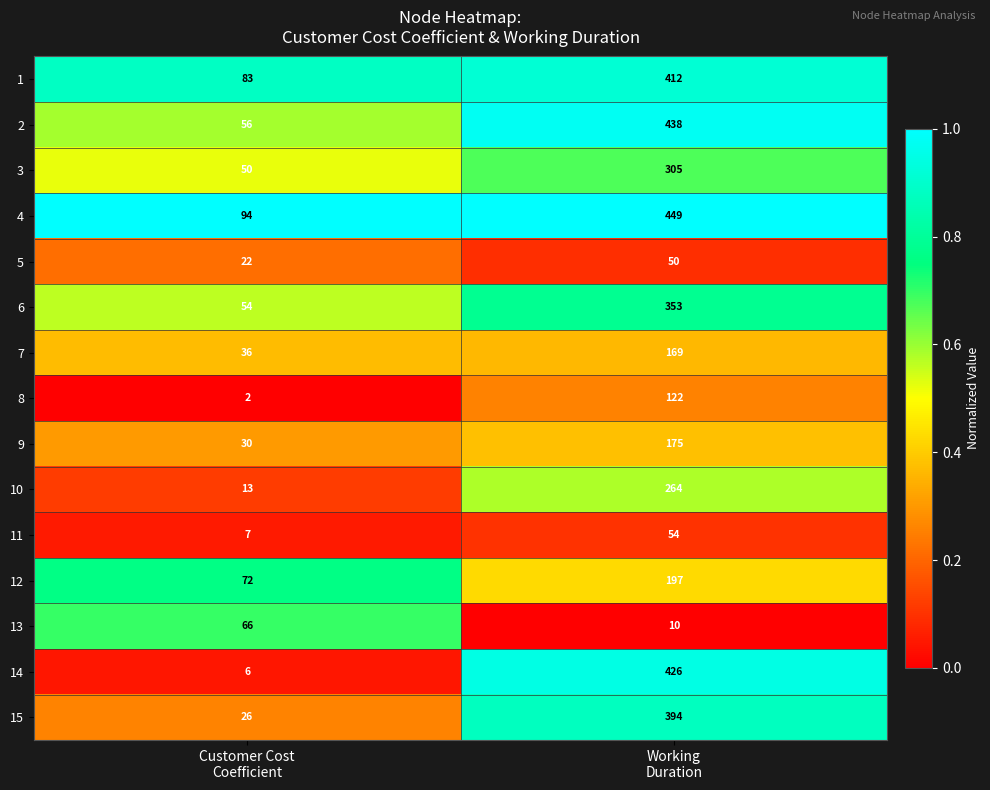

Which series changed the most between Customer Cost
Coefficient and Working
Duration?

14